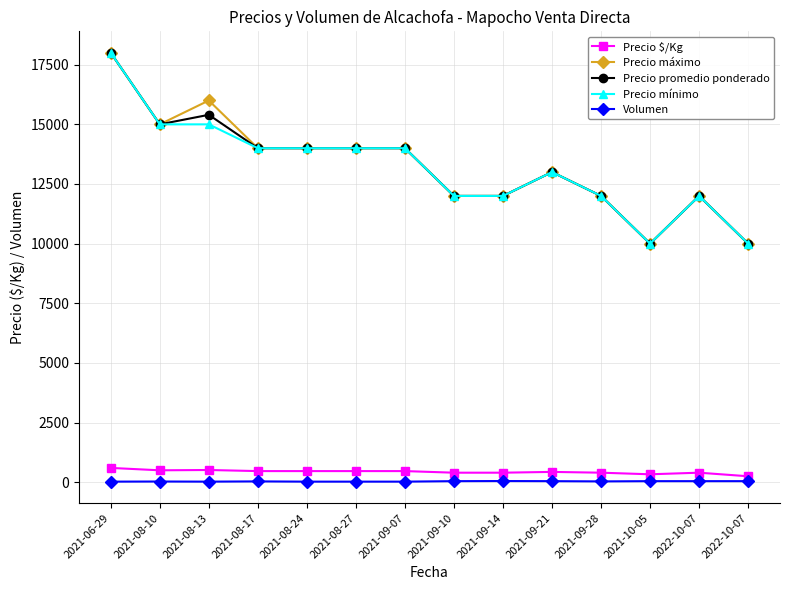

Reading right to left, list all the values displayed in this chart.

Precio $/Kg: 2022-10-07=250	2022-10-07=400	2021-10-05=333	2021-09-28=400	2021-09-21=433	2021-09-14=400	2021-09-10=400	2021-09-07=467	2021-08-27=467	2021-08-24=467	2021-08-17=467	2021-08-13=513	2021-08-10=500	2021-06-29=600
Precio máximo: 2022-10-07=10000	2022-10-07=12000	2021-10-05=10000	2021-09-28=12000	2021-09-21=13000	2021-09-14=12000	2021-09-10=12000	2021-09-07=14000	2021-08-27=14000	2021-08-24=14000	2021-08-17=14000	2021-08-13=16000	2021-08-10=15000	2021-06-29=18000
Precio promedio ponderado: 2022-10-07=10000	2022-10-07=12000	2021-10-05=10000	2021-09-28=12000	2021-09-21=13000	2021-09-14=12000	2021-09-10=12000	2021-09-07=14000	2021-08-27=14000	2021-08-24=14000	2021-08-17=14000	2021-08-13=15400	2021-08-10=15000	2021-06-29=18000
Precio mínimo: 2022-10-07=10000	2022-10-07=12000	2021-10-05=10000	2021-09-28=12000	2021-09-21=13000	2021-09-14=12000	2021-09-10=12000	2021-09-07=14000	2021-08-27=14000	2021-08-24=14000	2021-08-17=14000	2021-08-13=15000	2021-08-10=15000	2021-06-29=18000
Volumen: 2022-10-07=45	2022-10-07=45	2021-10-05=45	2021-09-28=35	2021-09-21=45	2021-09-14=50	2021-09-10=45	2021-09-07=25	2021-08-27=25	2021-08-24=25	2021-08-17=35	2021-08-13=25	2021-08-10=30	2021-06-29=25